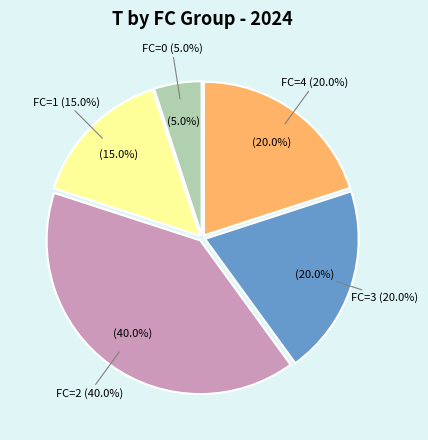

Count the number of slices in the pie.

5